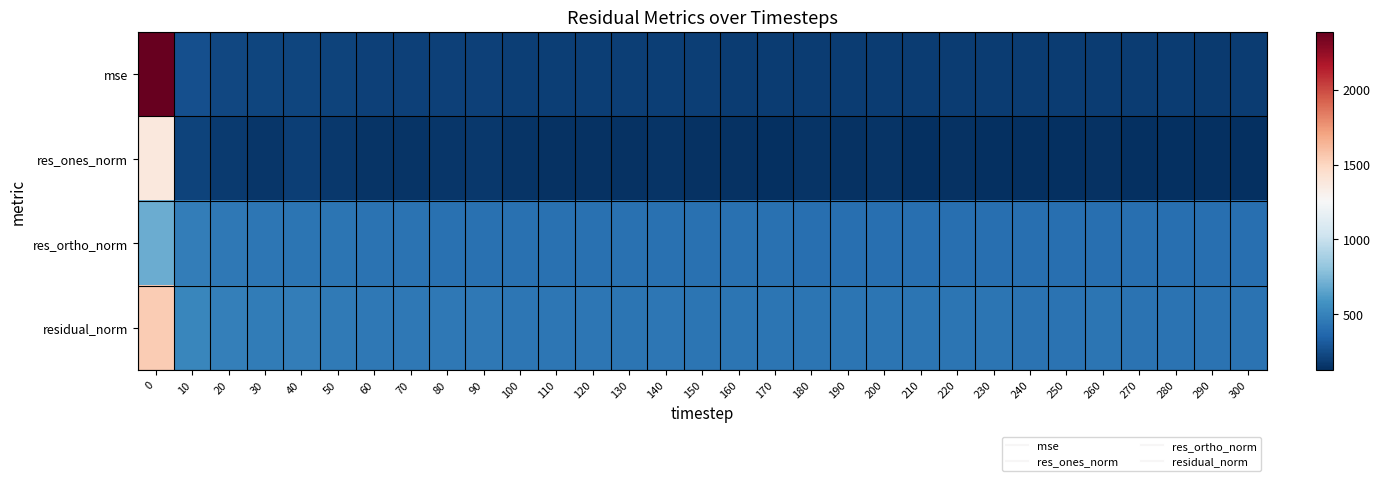

List the series in order of their overall mean, lowest first.

res_ones_norm, mse, res_ortho_norm, residual_norm